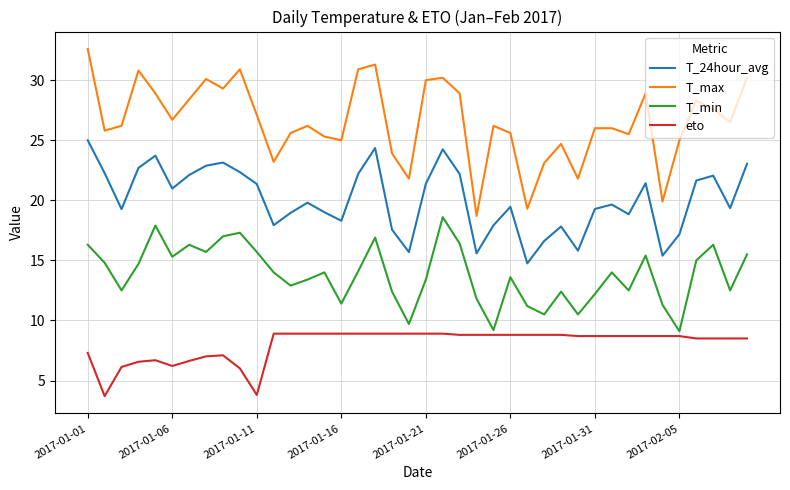

What is the smallest value displayed?

3.7